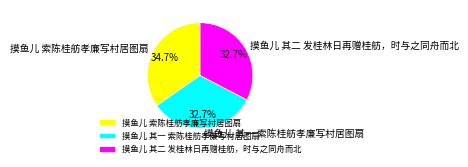

How many segments does this pie chart have?

3